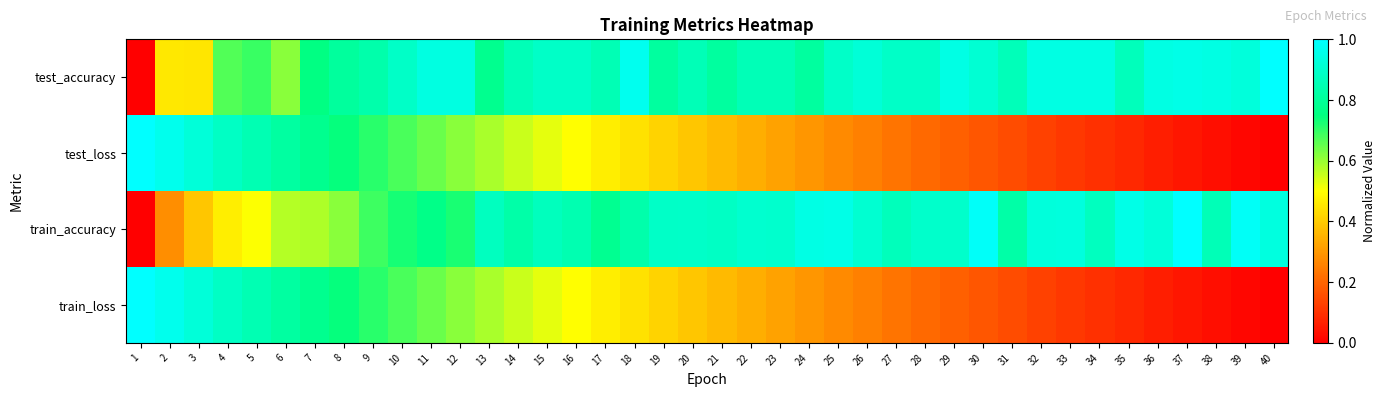

Which series has the widest spread of values?

test_loss